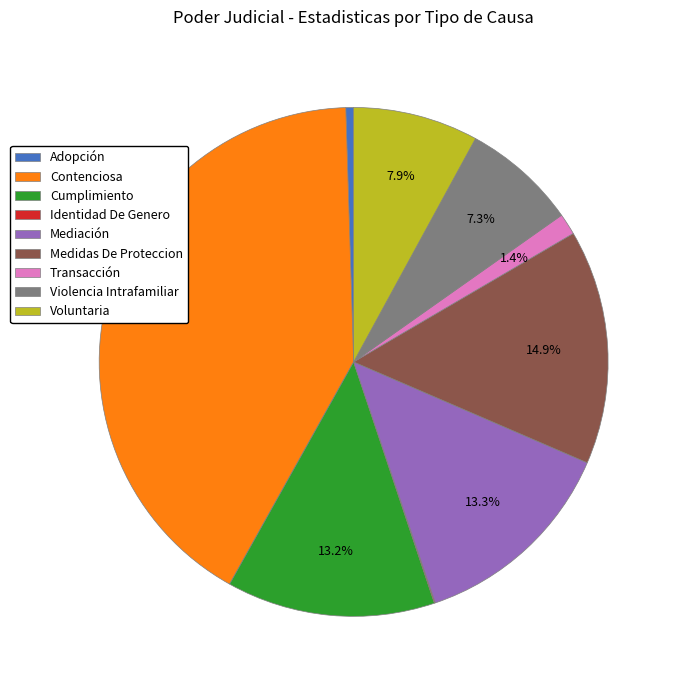

Combined, do Transacción and Medidas De Proteccion account for over 50%?

No